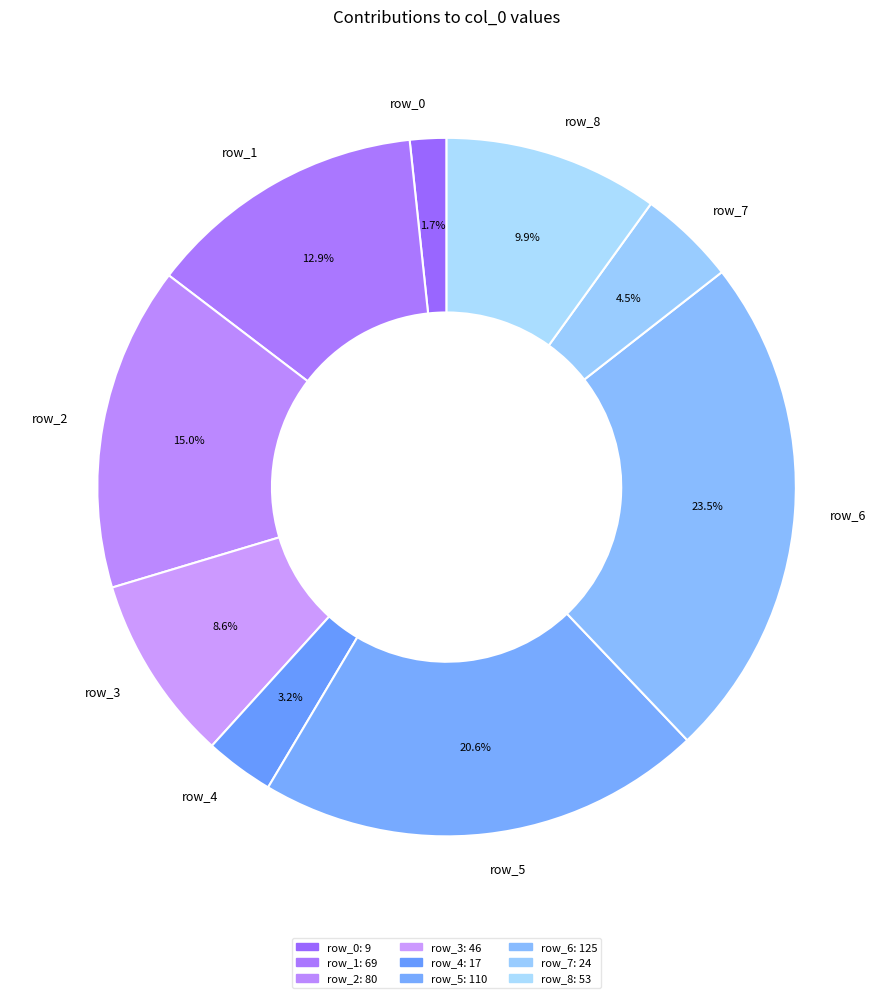

Is the sum of row_3 and row_2 greater than half?

No